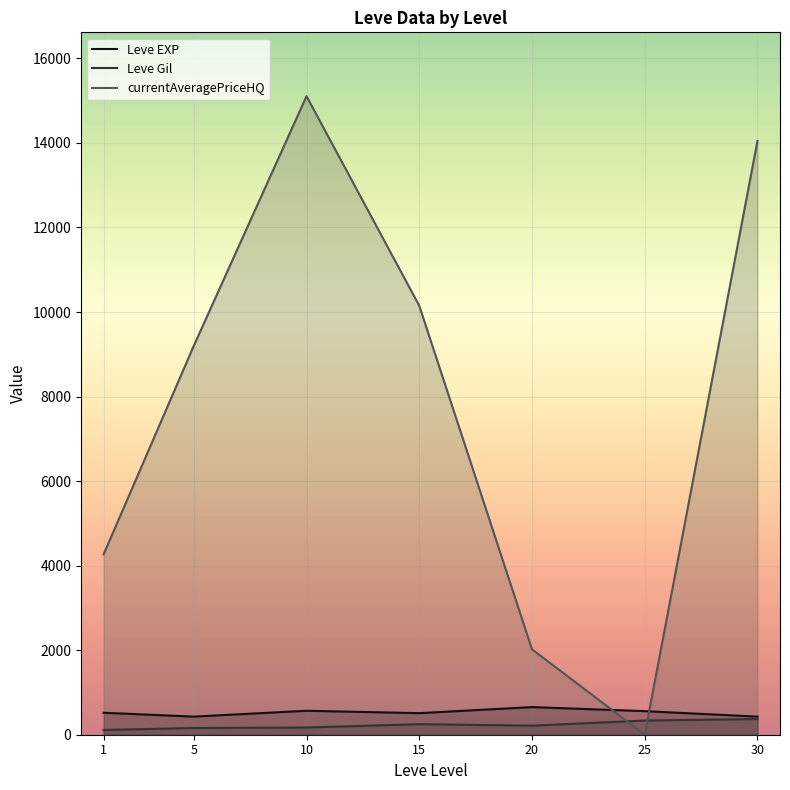

What is the greatest value displayed?

15105.8